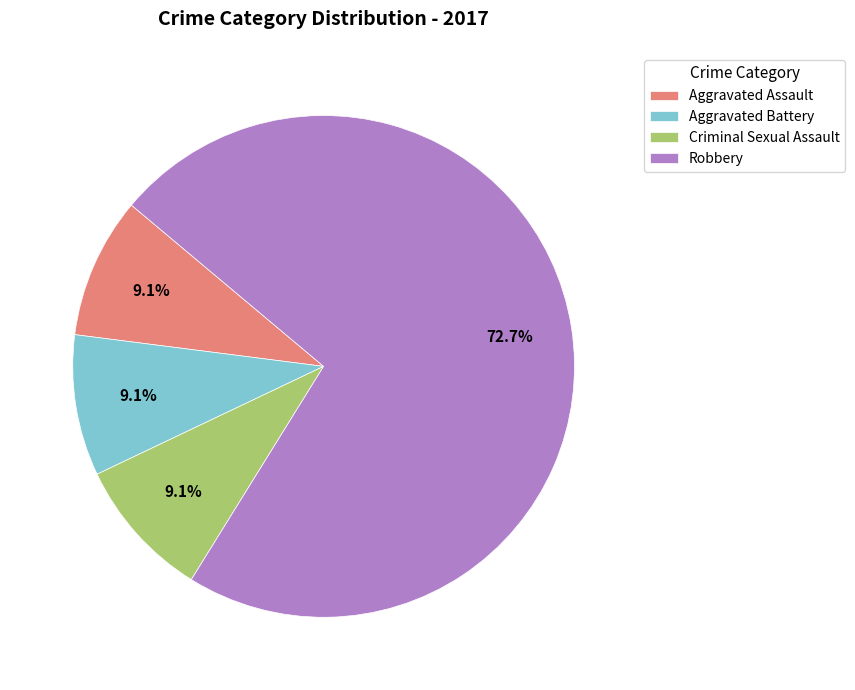

What percentage is the Robbery slice, to the nearest percent?

73%